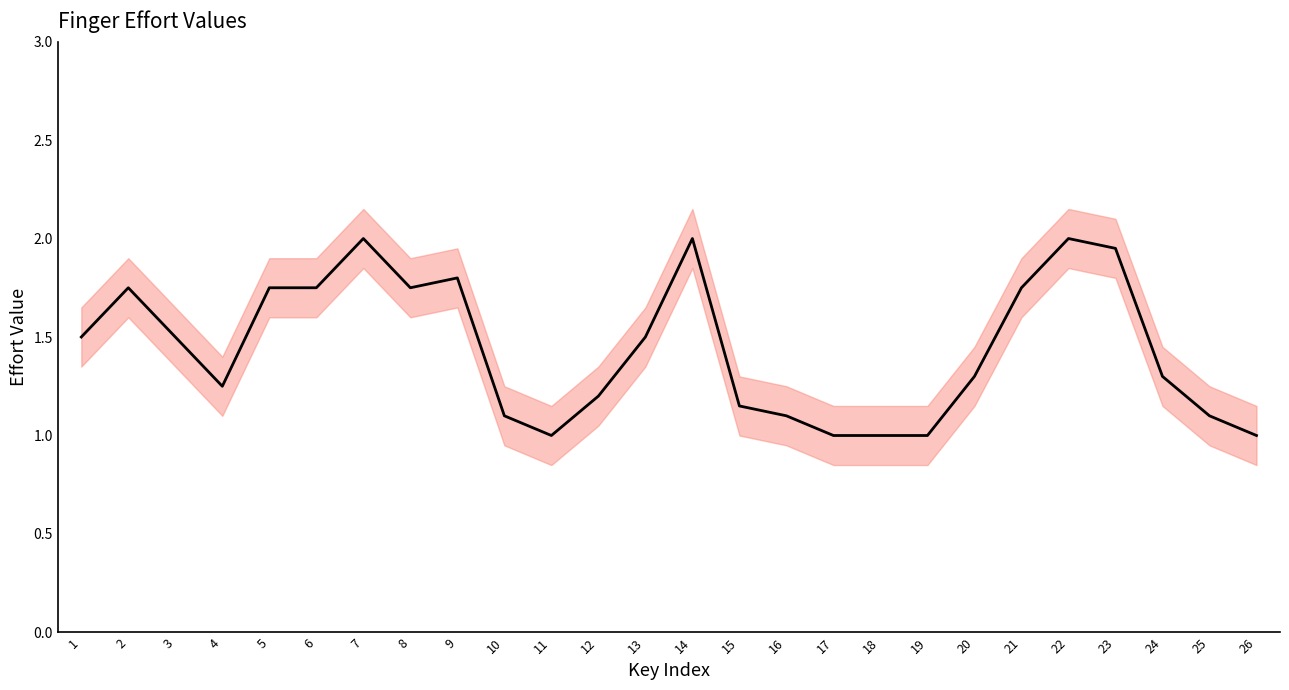

Reading left to right, what are all the values shown in this chart?

1.5	1.8	1.5	1.2	1.8	1.8	2.0	1.8	1.8	1.1	1.0	1.2	1.5	2.0	1.1	1.1	1.0	1.0	1.0	1.3	1.8	2.0	1.9	1.3	1.1	1.0